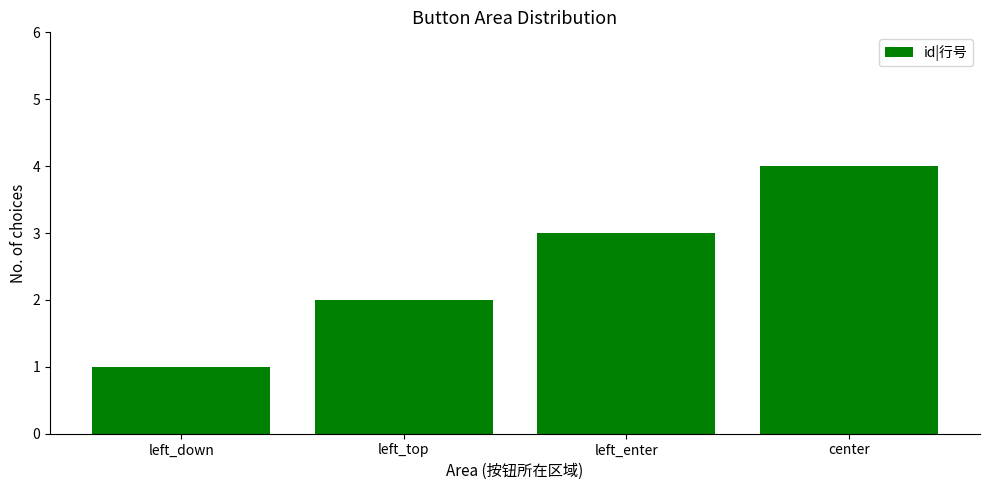

What is the change in value from left_down to center?

+3